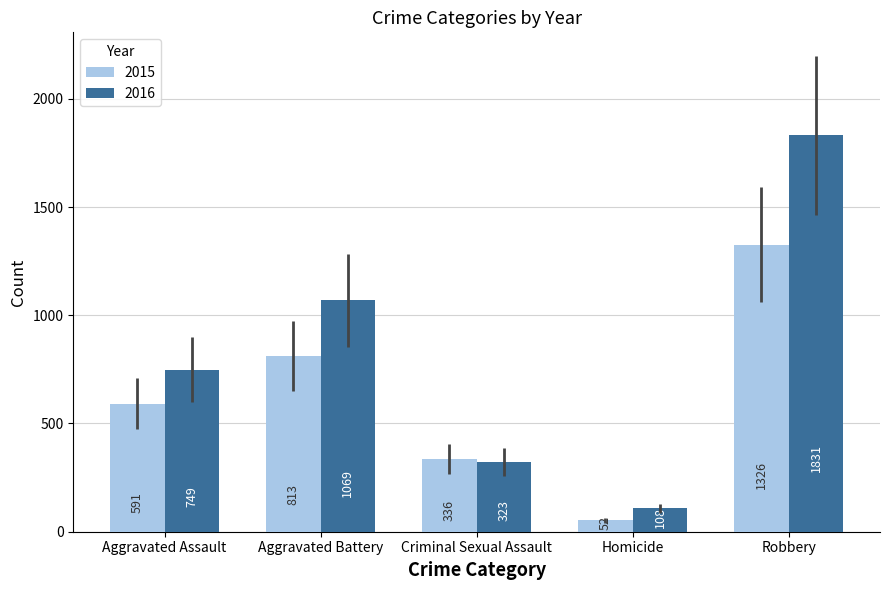

What is the average value of the 2016 series?

816